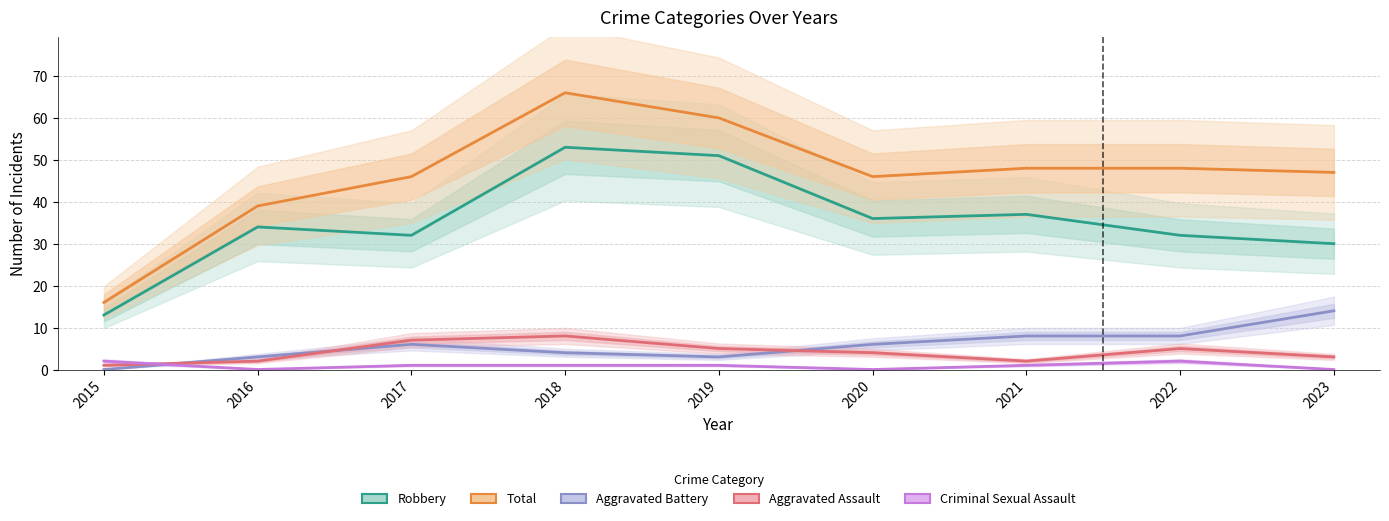

What is the difference between the maximum and minimum values in the Robbery series?

40